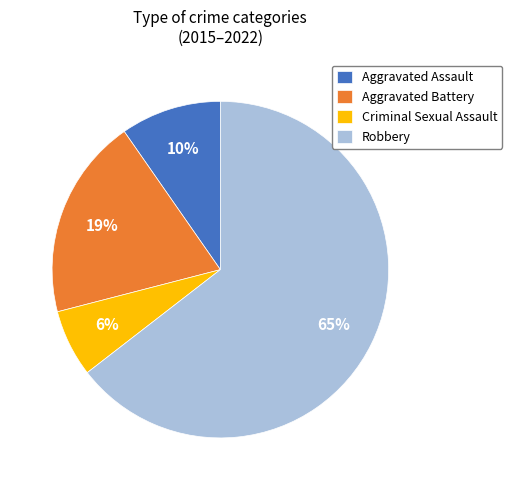

Which category has the biggest portion of the pie?

Robbery